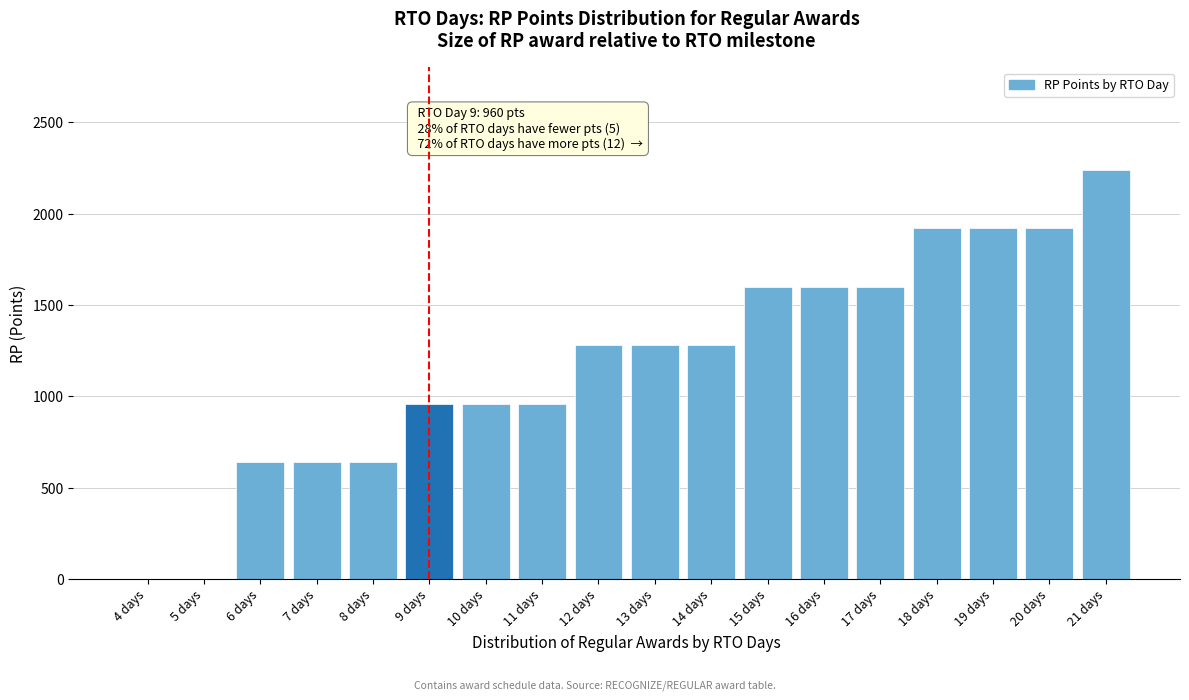

At which category does the chart reach its peak across all series?

21 days